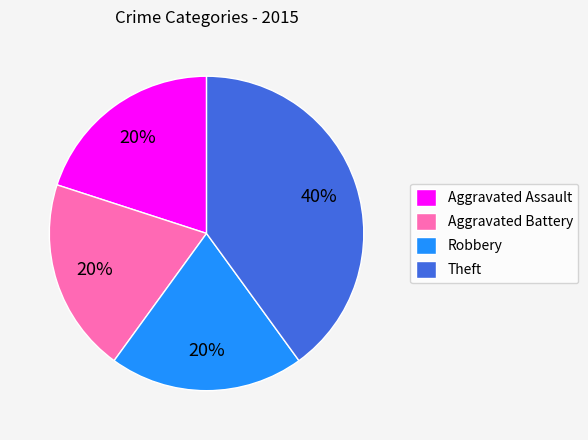

Which slice is the largest?

Theft